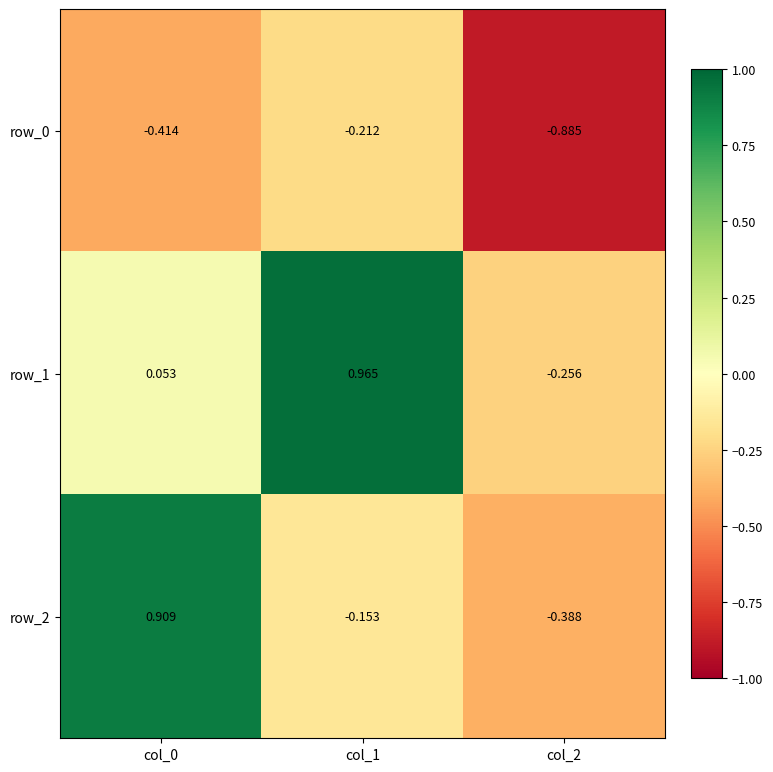

How many values in the row_1 series are below 0?

1